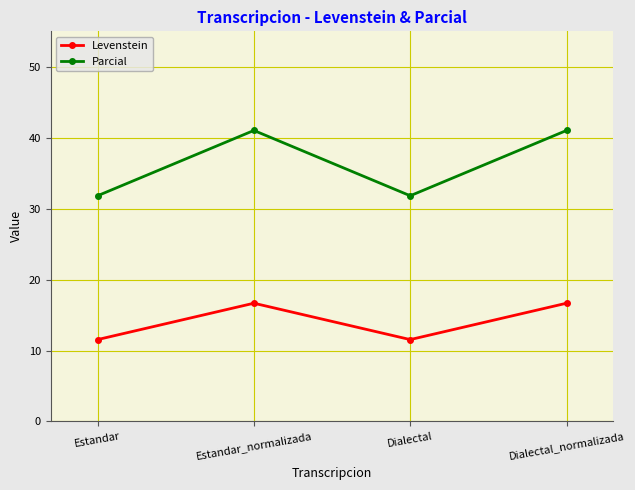

What is the maximum value for Parcial?

41.0